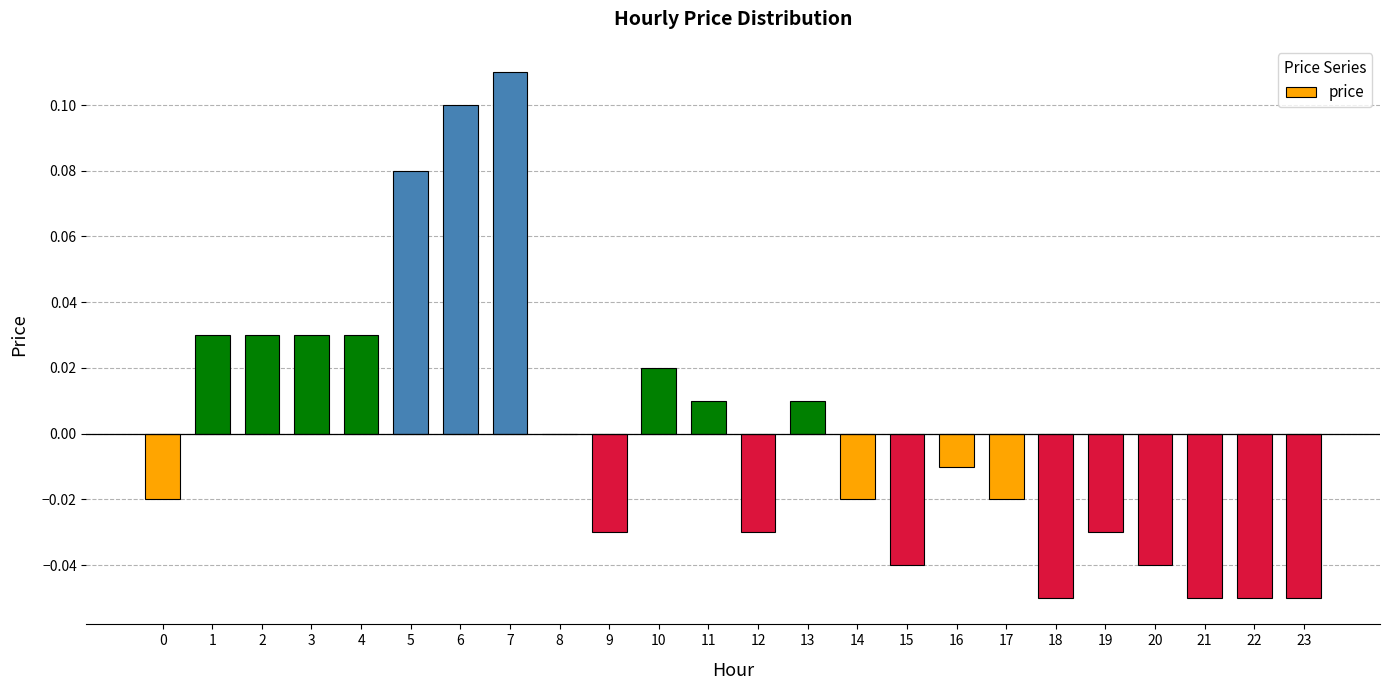

Count the number of data series in this chart.

1